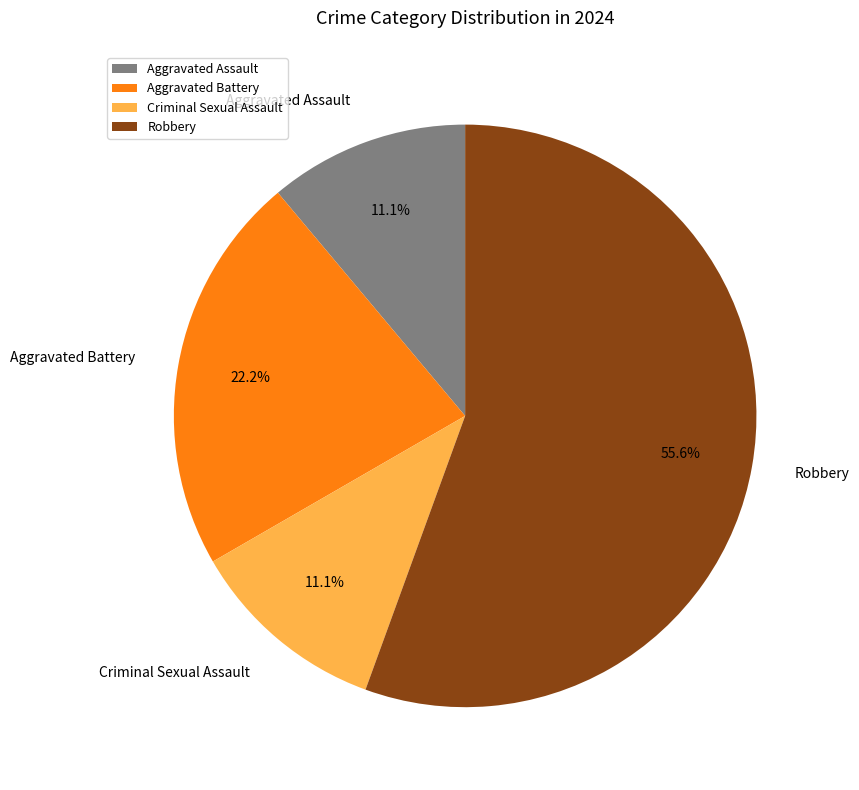

How many segments does this pie chart have?

4